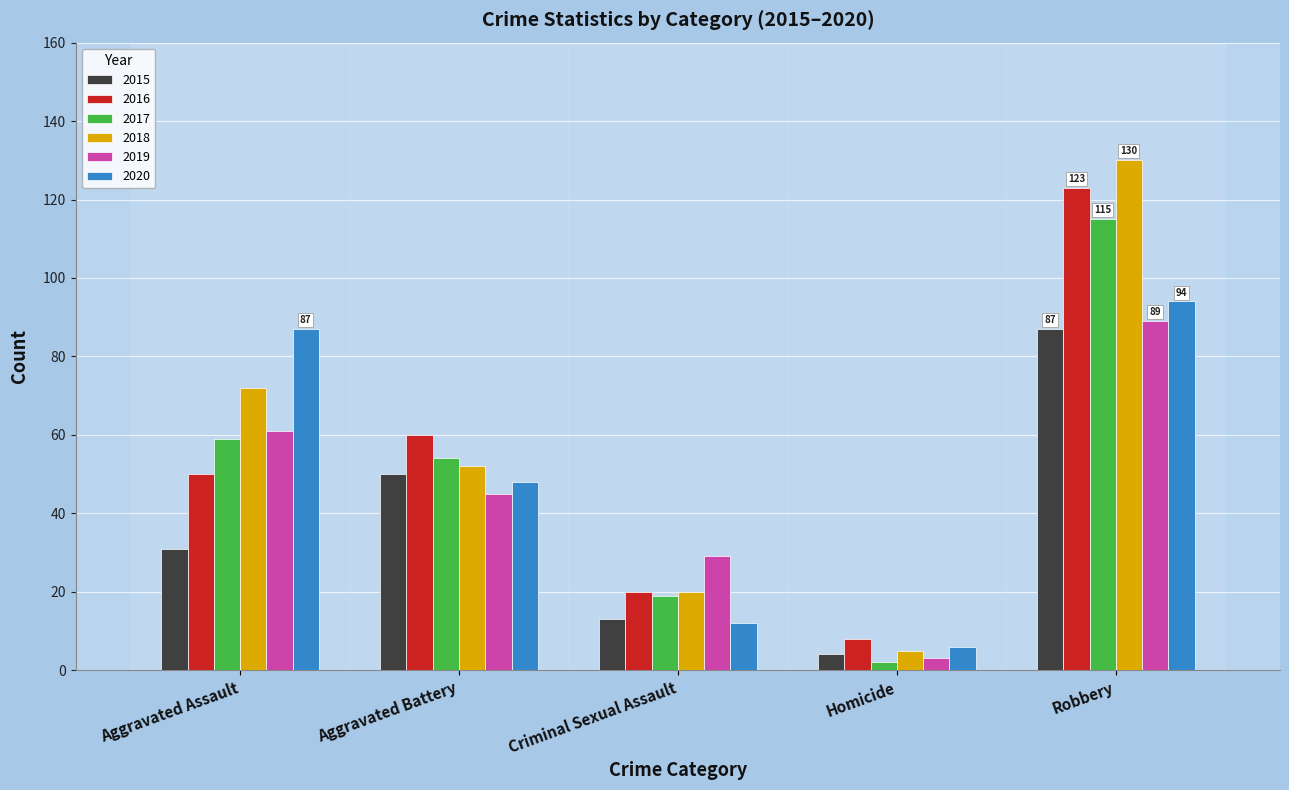

What is the difference between the highest and lowest values at Robbery?

43